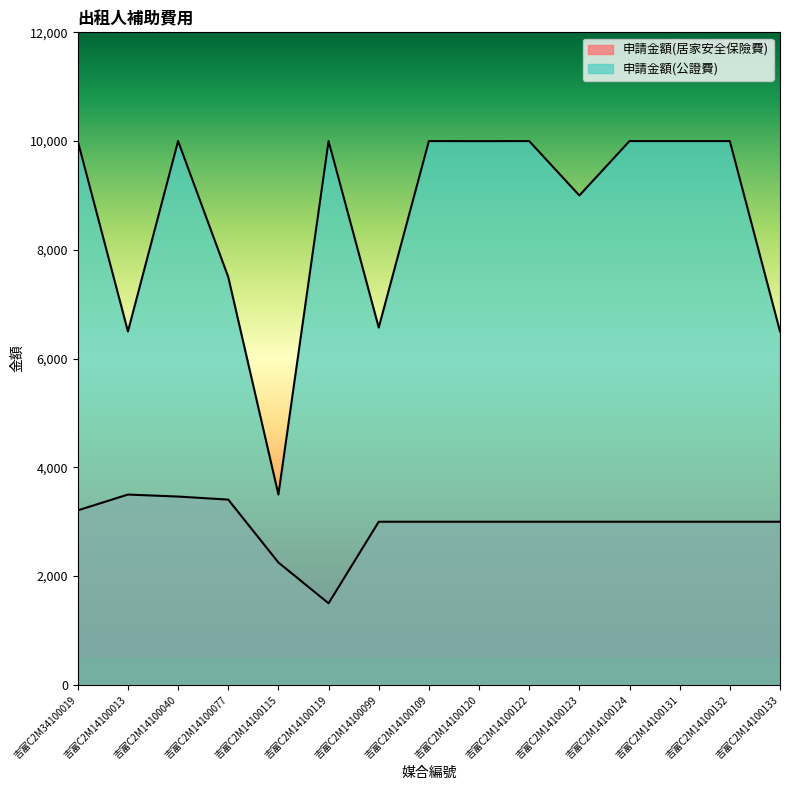

List the labels in order of 申請金額(居家安全保險費) value, smallest first.

吉富C2M14100119, 吉富C2M14100115, 吉富C2M14100099, 吉富C2M14100109, 吉富C2M14100120, 吉富C2M14100122, 吉富C2M14100123, 吉富C2M14100124, 吉富C2M14100131, 吉富C2M14100132, 吉富C2M14100133, 吉富C2M34100019, 吉富C2M14100077, 吉富C2M14100040, 吉富C2M14100013